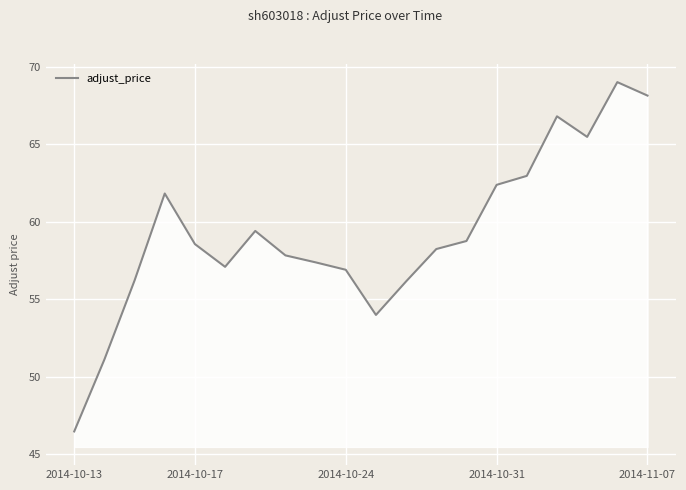

What is the difference between the maximum and minimum values?

22.6